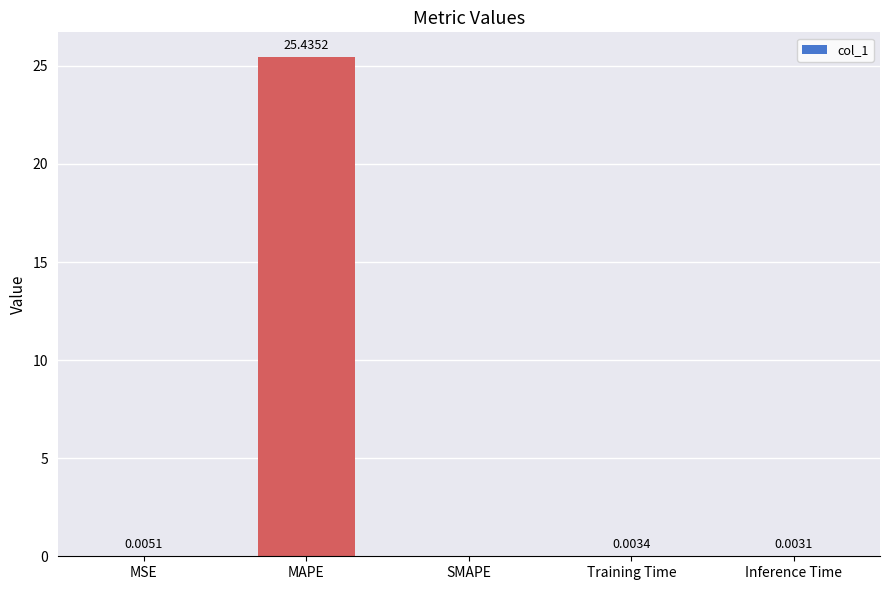

What is the sum of all values?

25.4